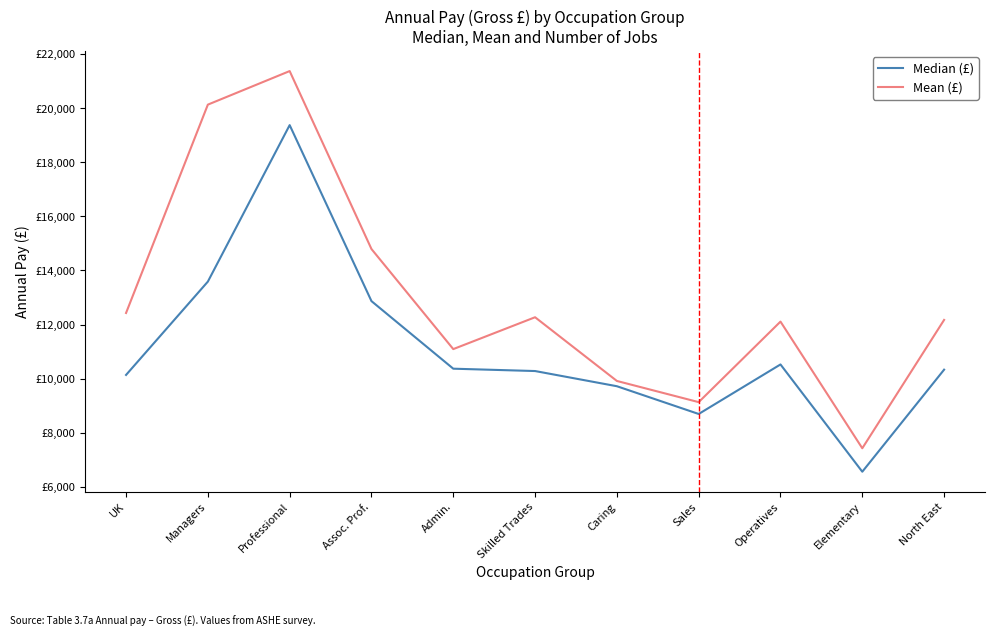

What are all the series names shown in the legend?

Median (£), Mean (£)